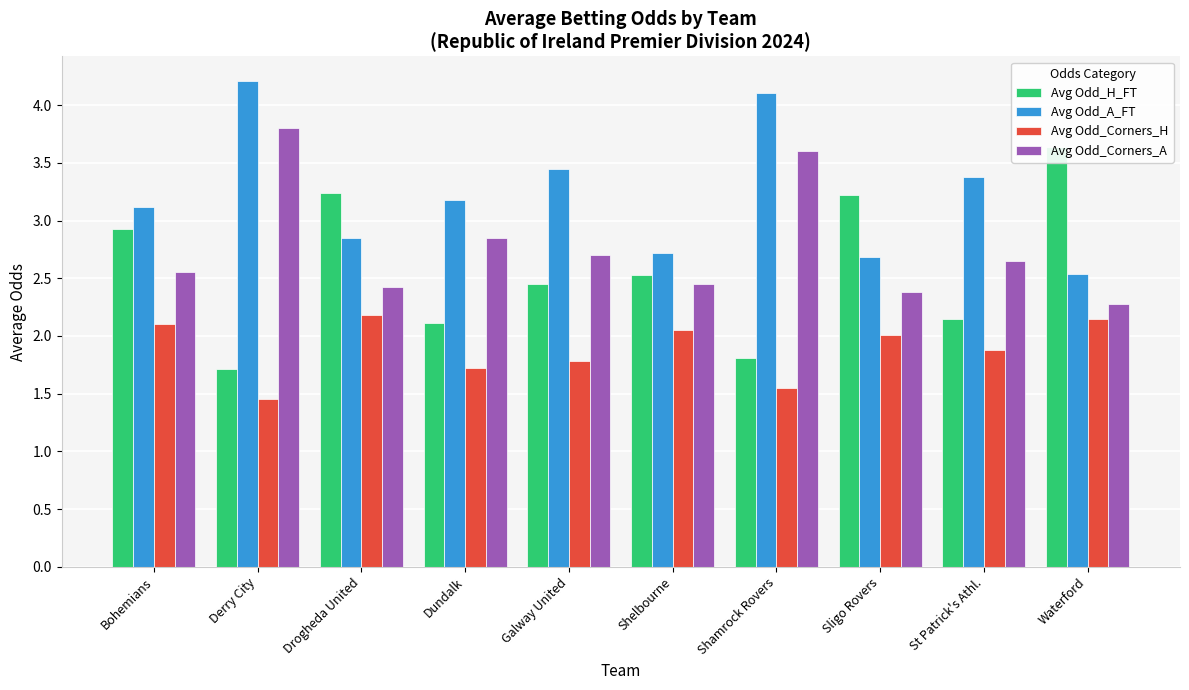

Is it true that Avg Odd_Corners_H equals 2.0 at Sligo Rovers?

True